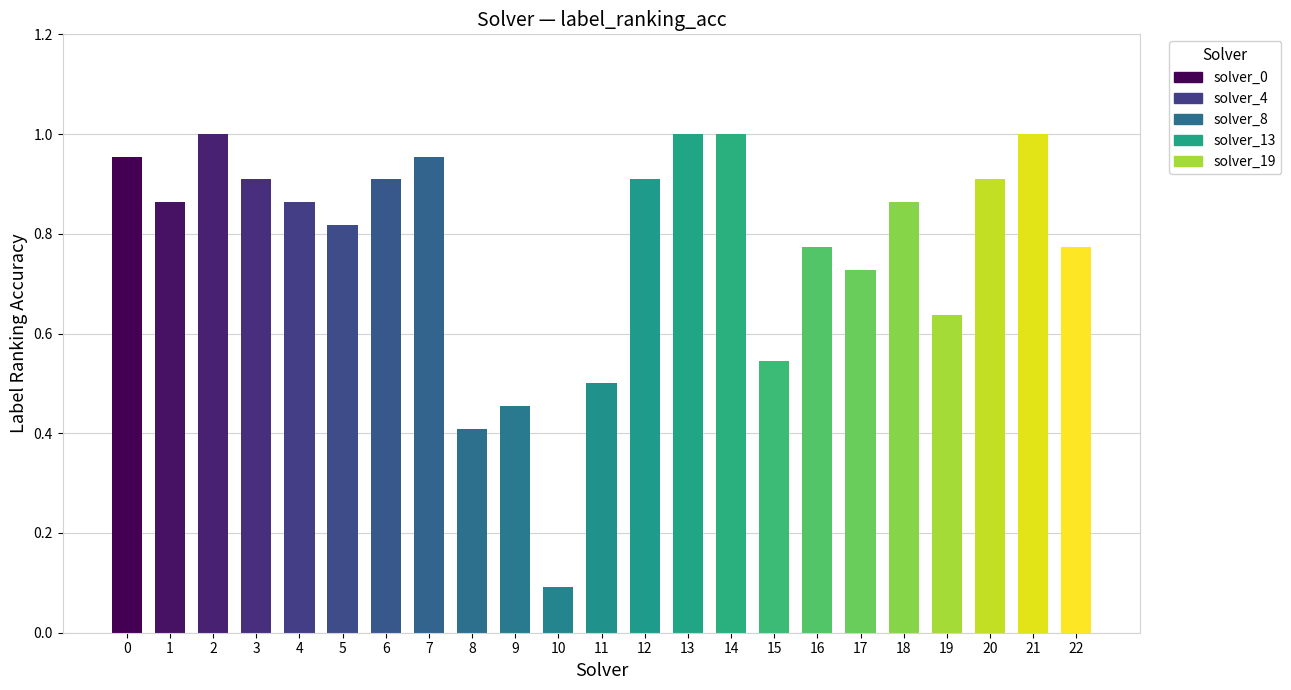

List the labels in order of value, largest first.

2, 13, 14, 21, 0, 7, 3, 6, 12, 20, 1, 4, 18, 5, 16, 22, 17, 19, 15, 11, 9, 8, 10